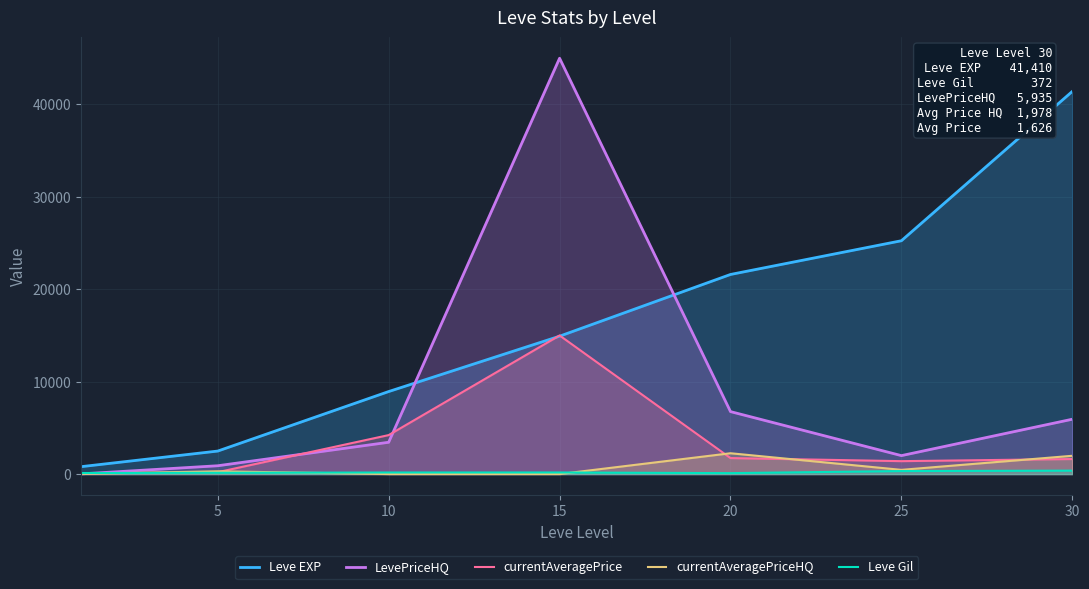

Read the LevePriceHQ value at 30.

5935.2